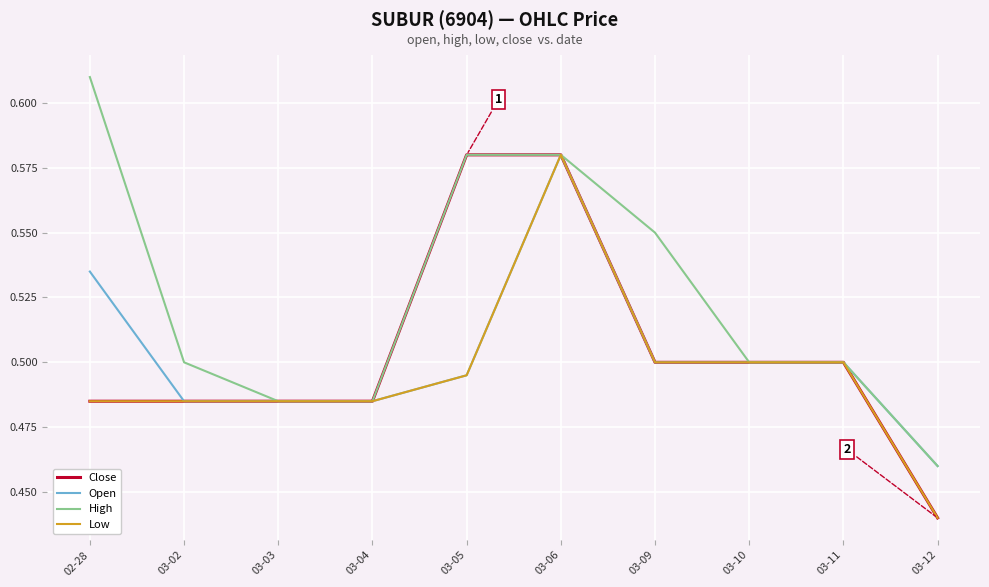

Where is Open nearest to the value 0?

03-12